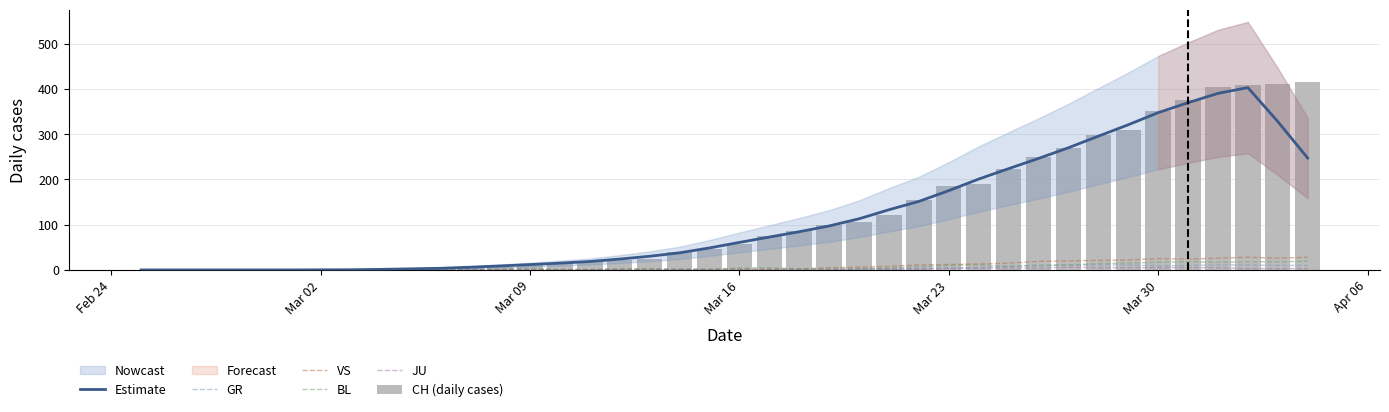

Which has a higher value, 20 or Feb 24?

20